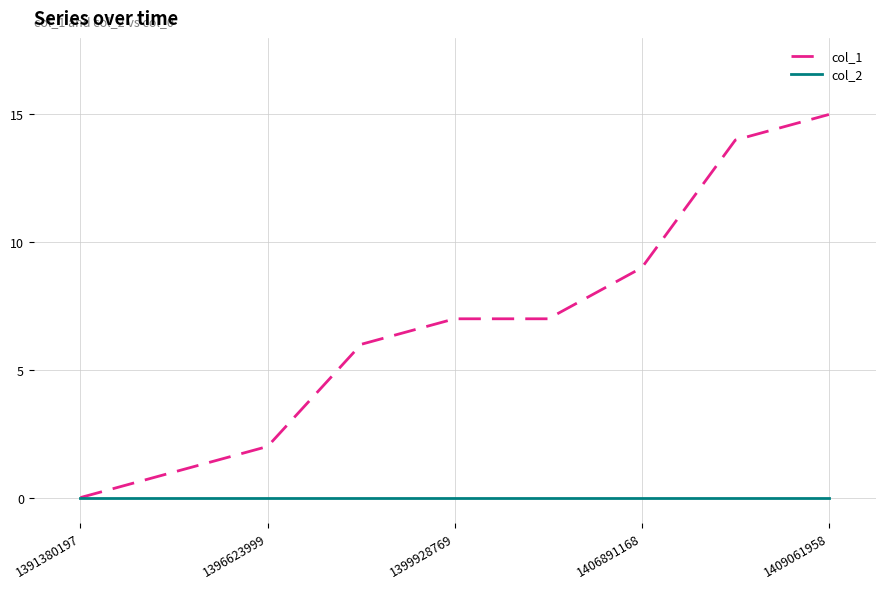

Rank the series by their average value, from highest to lowest.

col_1, col_2